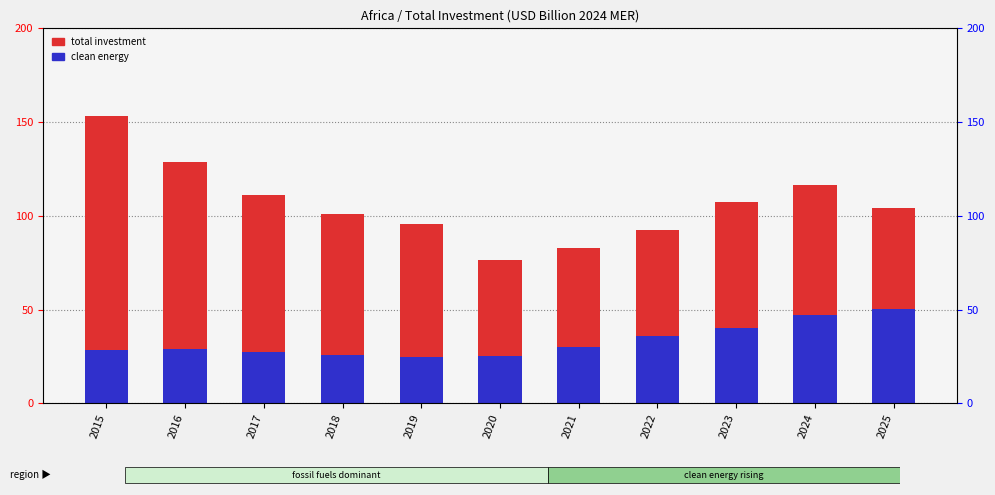

Which has a higher value, 2016 or 2024?

2016